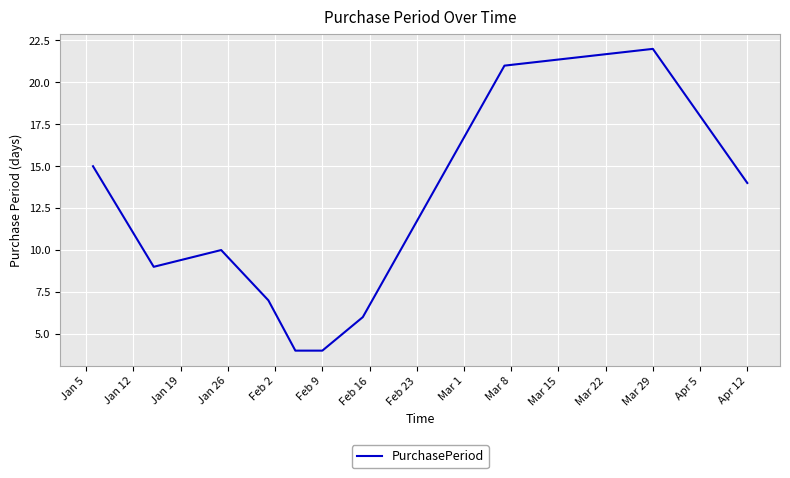

What is the difference between the maximum and minimum values?

18